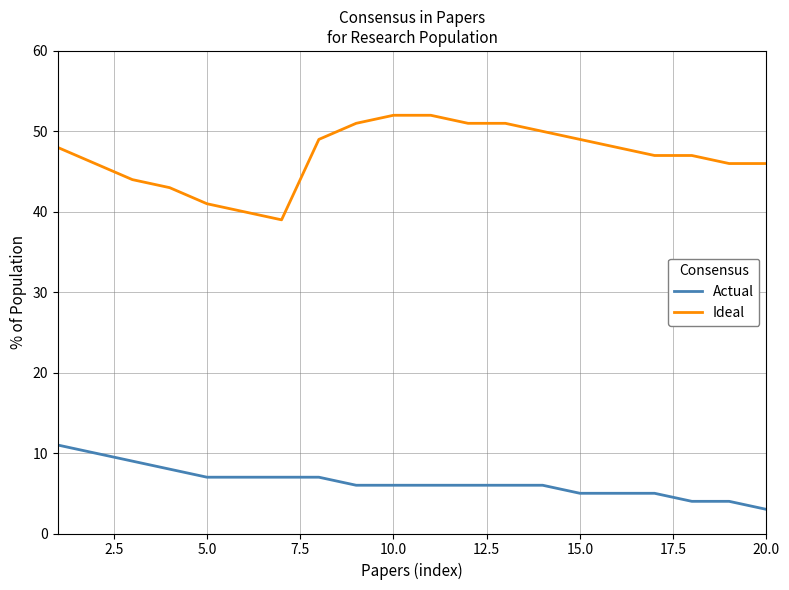

Rank the series by their maximum value, from lowest to highest.

Actual, Ideal